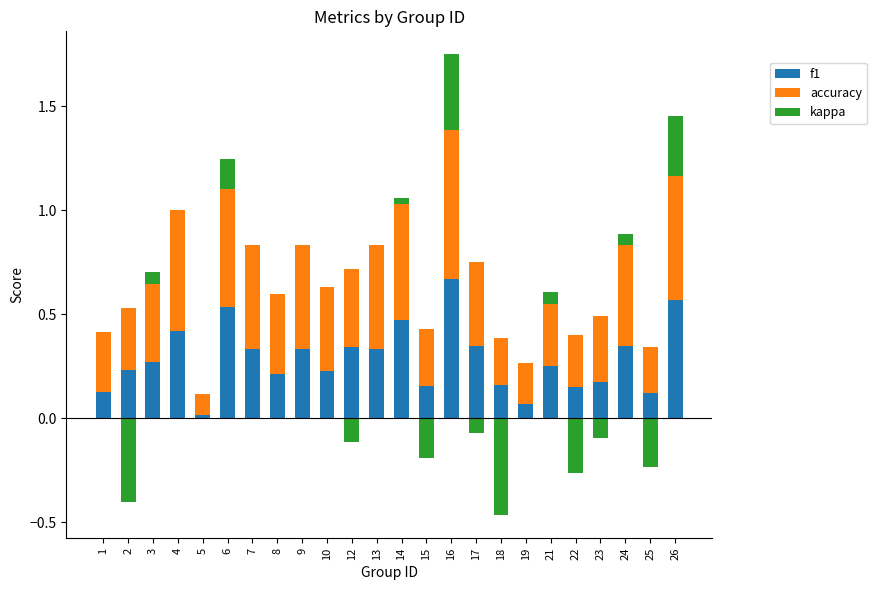

What is the average value of the accuracy series?

0.4